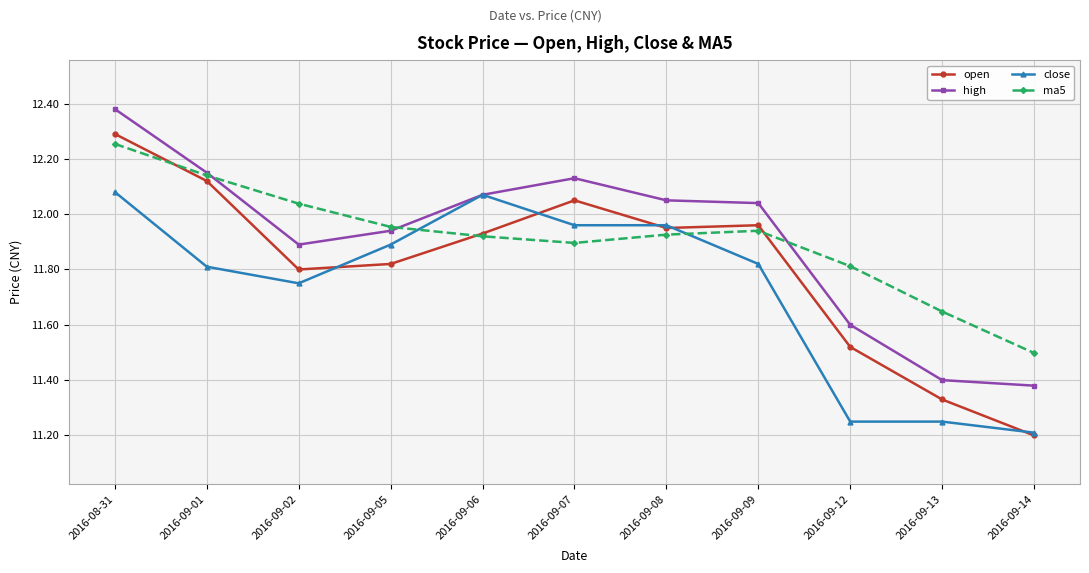

Where is close nearest to the value 11?

2016-09-14